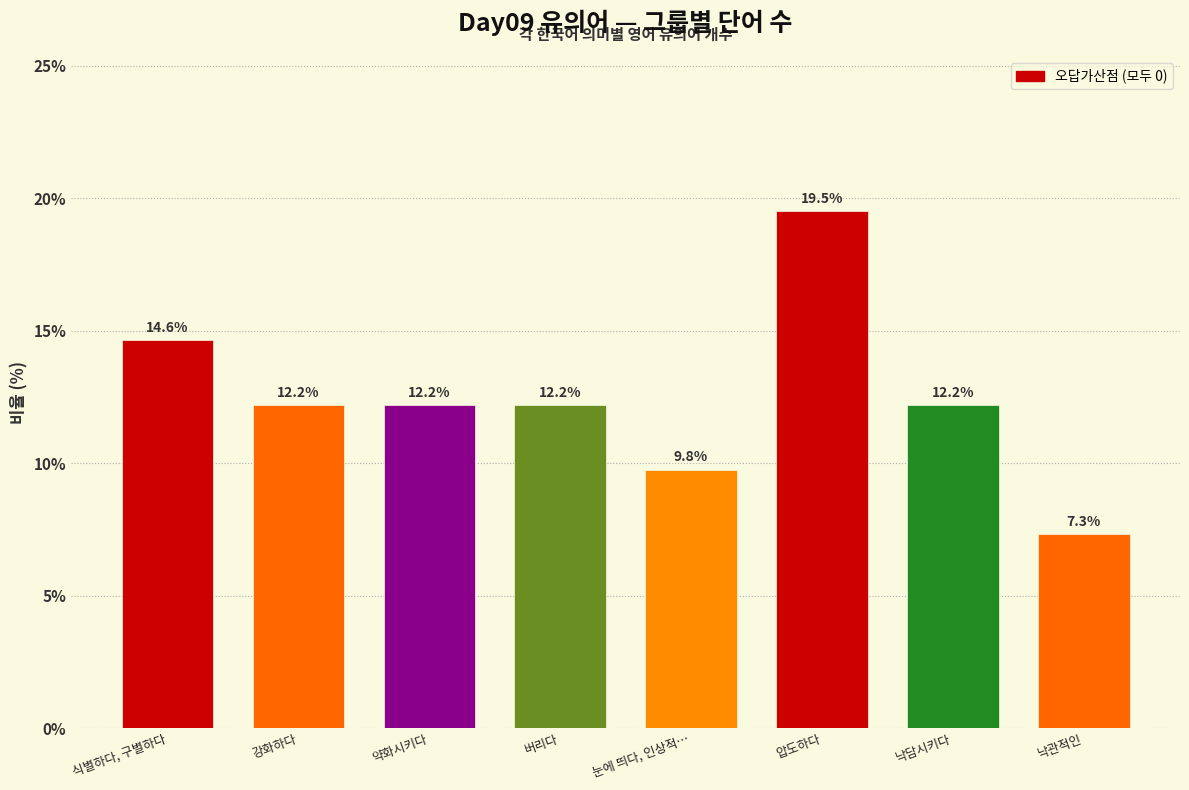

Reading right to left, transcribe all the data shown in this chart.

낙관적인=7.3	낙담시키다=12.2	압도하다=19.5	눈에 띄다, 인상적…=9.8	버리다=12.2	약화시키다=12.2	강화하다=12.2	식별하다, 구별하다=14.6